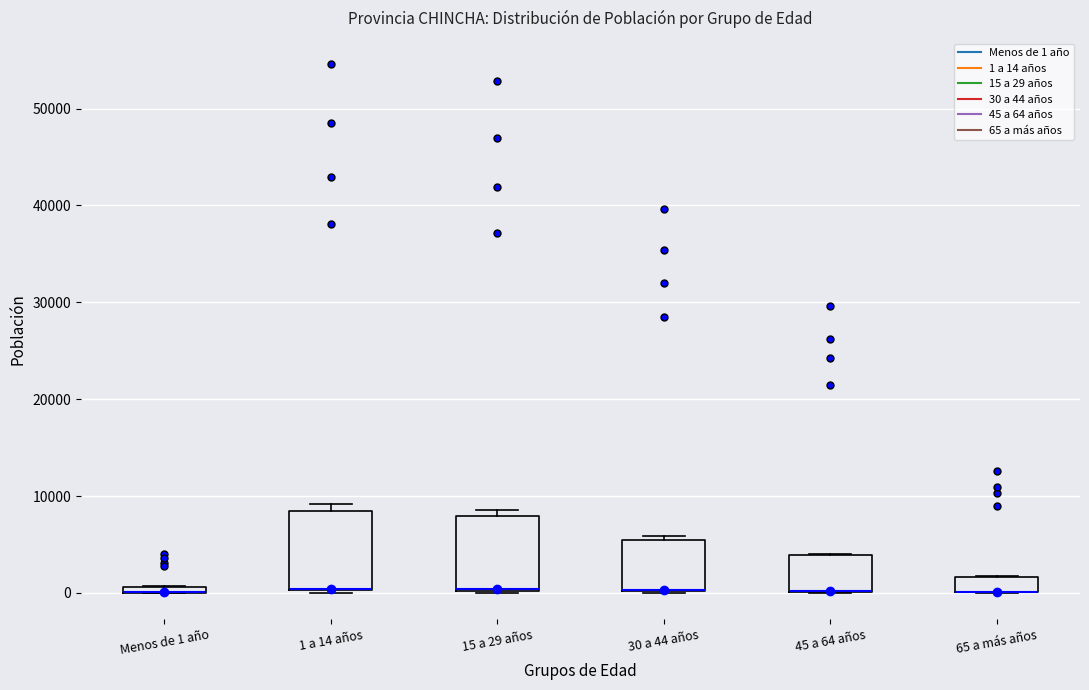

Where is the lower edge of the box for 45 a 64 años on the y-axis? The values are not printed on the chart, so give them approximately, as read against the axis.

0